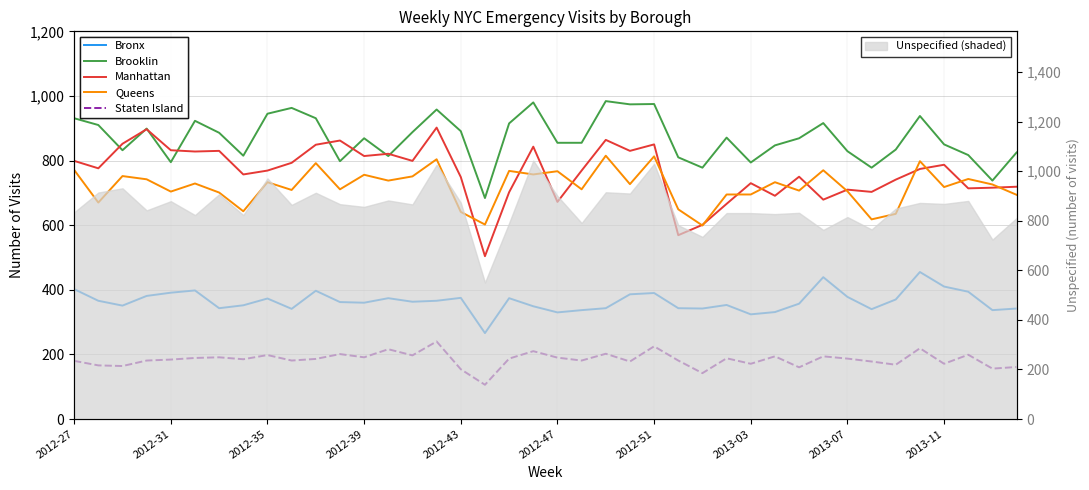

Reading right to left, what are all the values shown in this chart?

Bronx: 342	337	394	410	455	370	340	378	439	357	331	324	353	342	343	390	386	343	337	330	349	374	266	375	366	363	374	360	362	397	341	373	352	343	398	391	381	351	366	402
Brooklin: 825	738	817	850	938	834	778	829	916	869	847	794	871	778	810	975	974	984	855	855	980	915	684	891	958	888	814	869	798	931	963	945	815	886	923	795	899	832	910	931
Manhattan: 719	716	714	787	774	741	703	710	679	750	691	730	666	601	569	850	830	864	769	672	843	702	504	749	902	799	821	814	862	849	793	769	757	830	828	832	897	852	776	799
Queens: 694	726	743	718	798	635	618	705	770	707	733	695	695	599	649	813	727	815	711	767	757	768	602	641	804	751	738	756	711	792	709	733	643	701	729	704	742	752	670	771
Staten Island: 161	156	199	171	219	168	178	187	194	160	194	171	188	142	181	225	178	202	181	190	210	187	106	154	240	197	216	191	201	186	181	198	185	191	189	184	181	164	166	180